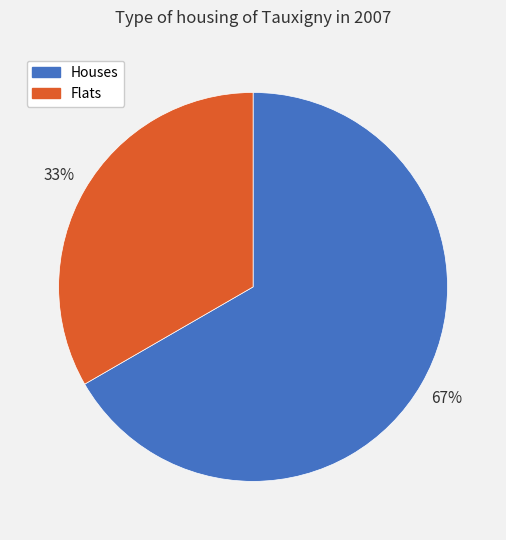

True or false: Flats accounts for 33% of the total.

True